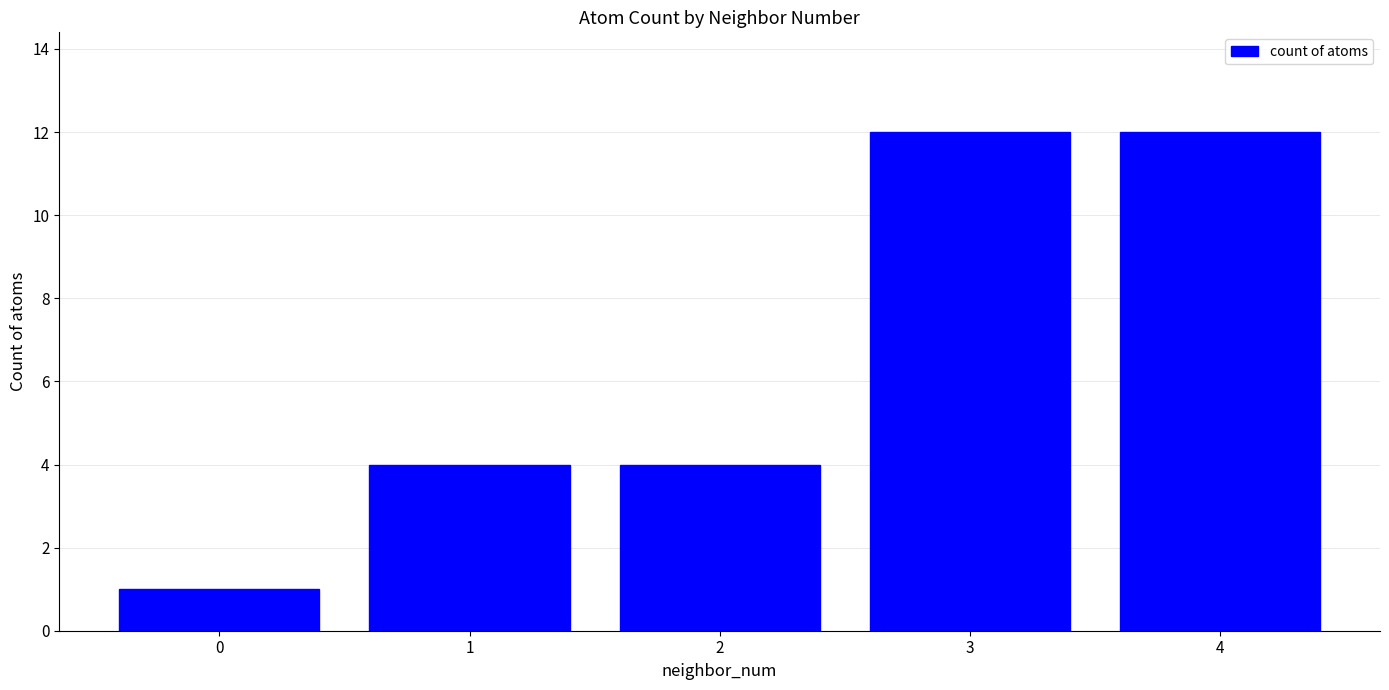

How many bars are there in total?

5